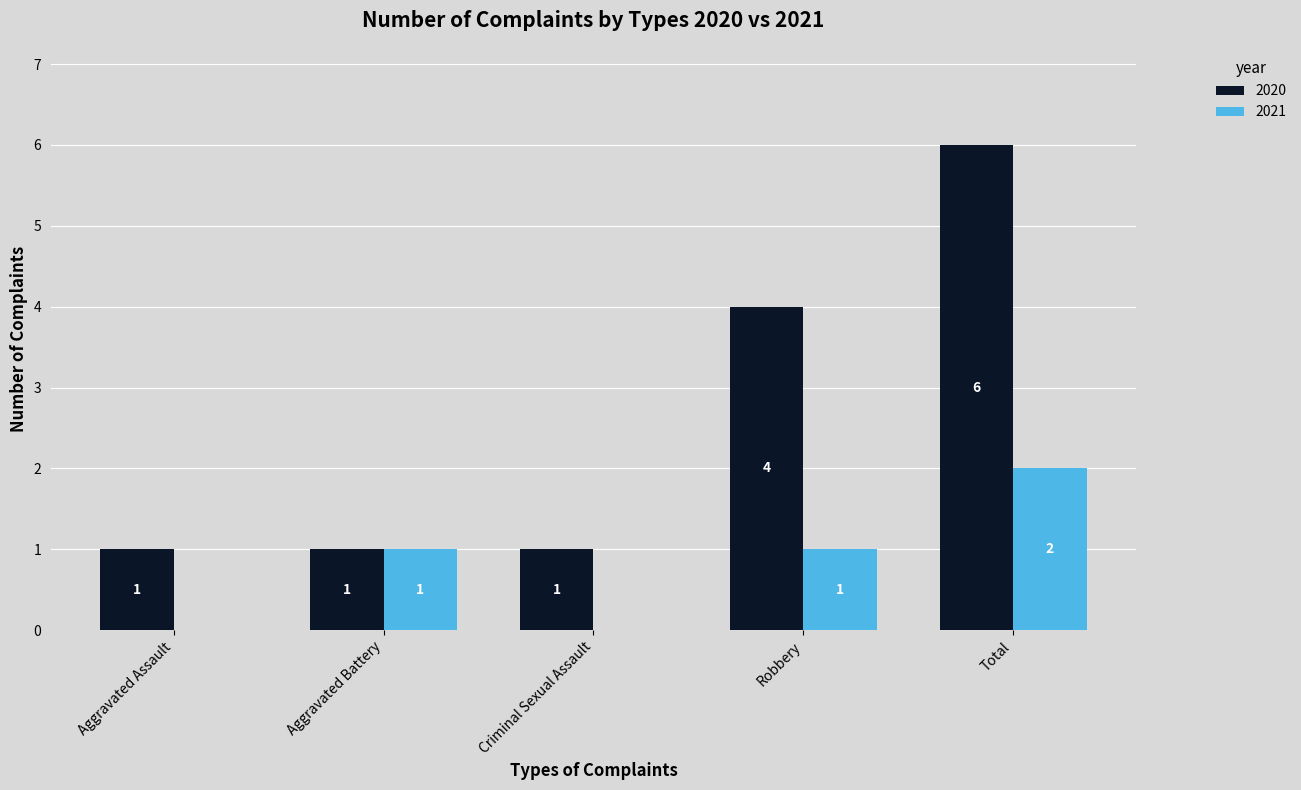

What is the greatest value displayed?

6